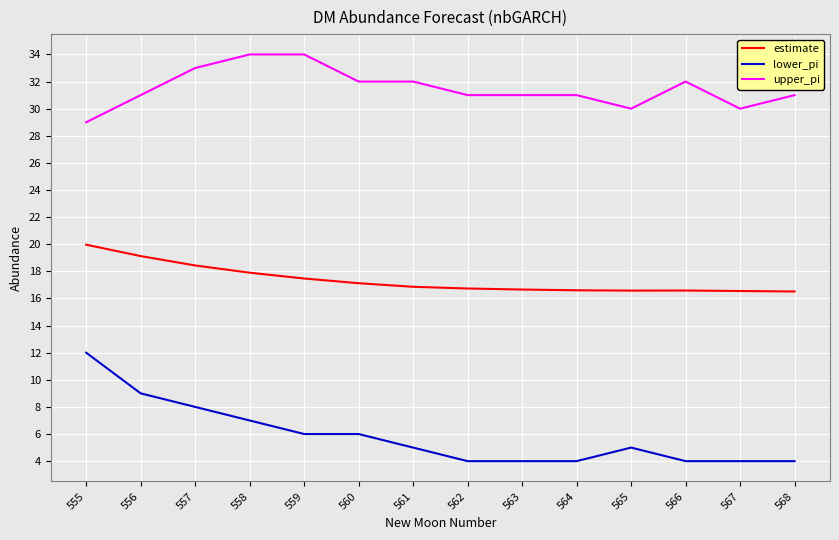

True or false: upper_pi and estimate intersect in this chart.

False